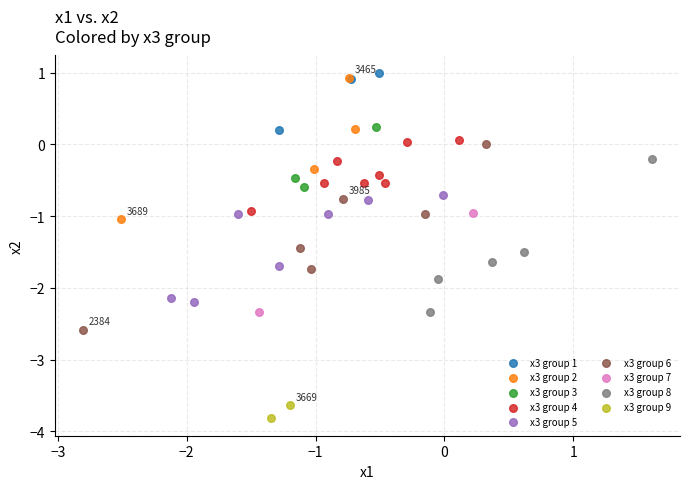

Which series reaches the maximum Y coordinate?

x3 group 1